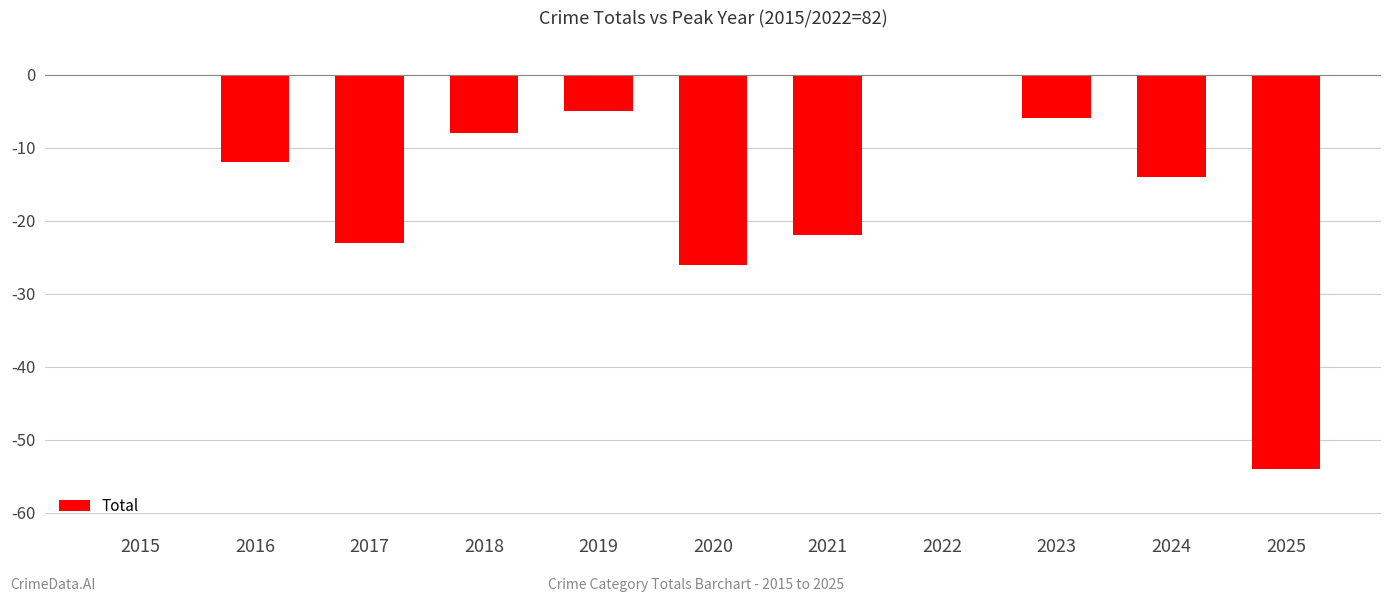

What is the sum of all values?

-170